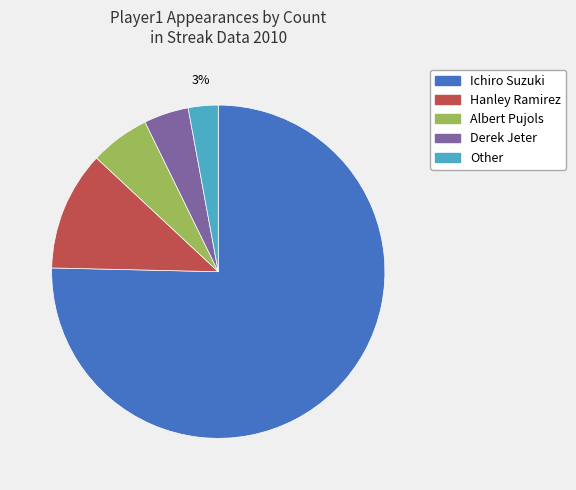

How many segments does this pie chart have?

5